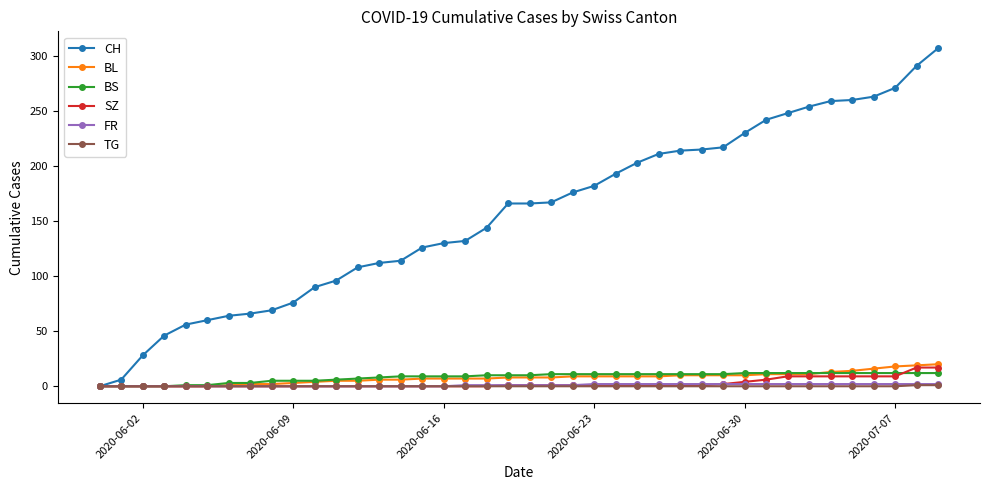

At how many categories does at least one series exceed 82?

30